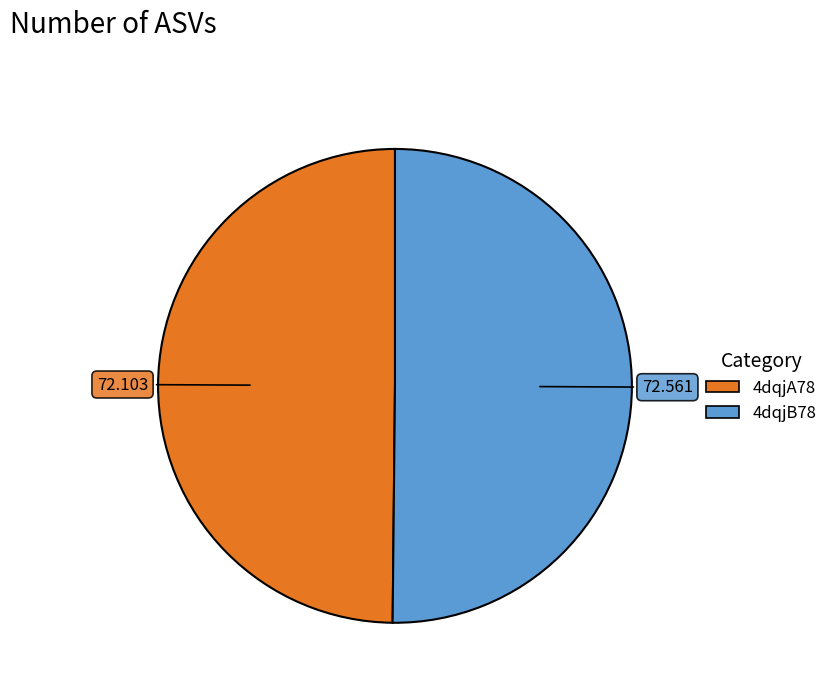

Do 4dqjA78 and 4dqjB78 together represent more than half of the pie?

Yes